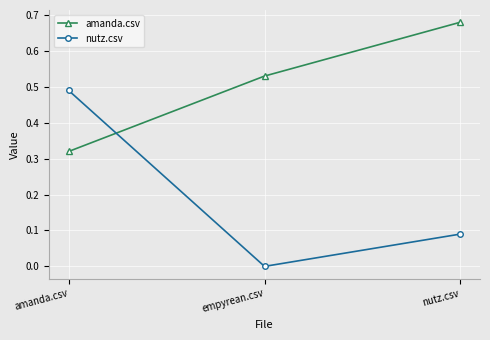

Does the chart have visible grid lines?

Yes